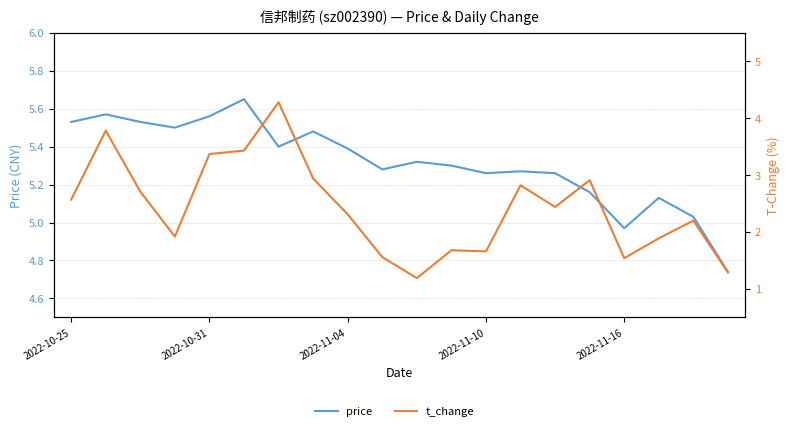

How many lines are shown in the chart?

2